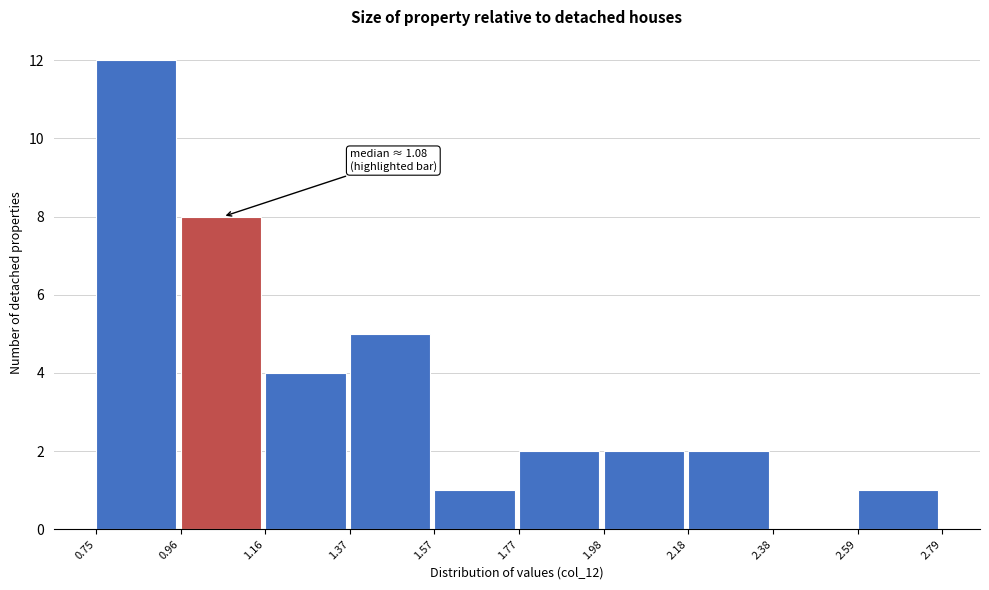

Which range on the x-axis has the tallest bar?

0.75 to 0.96